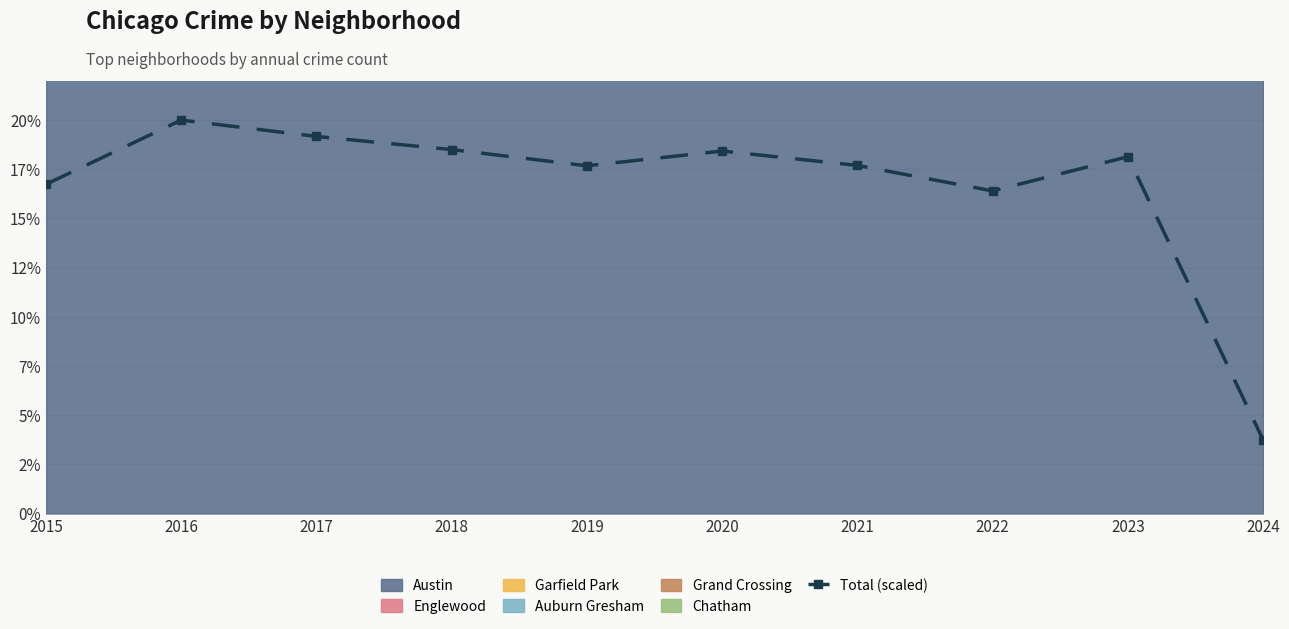

The chart shows a value of 7.6 at 2019. True or false?

False